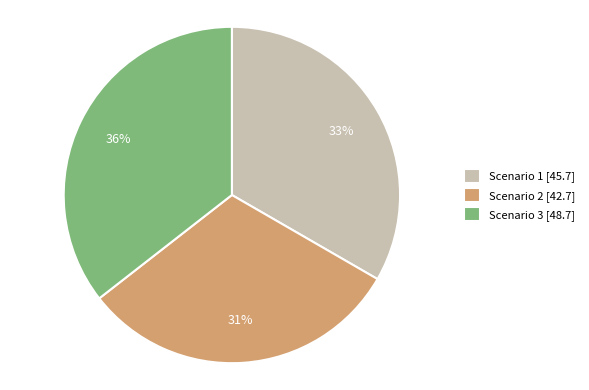

Count the number of slices in the pie.

3